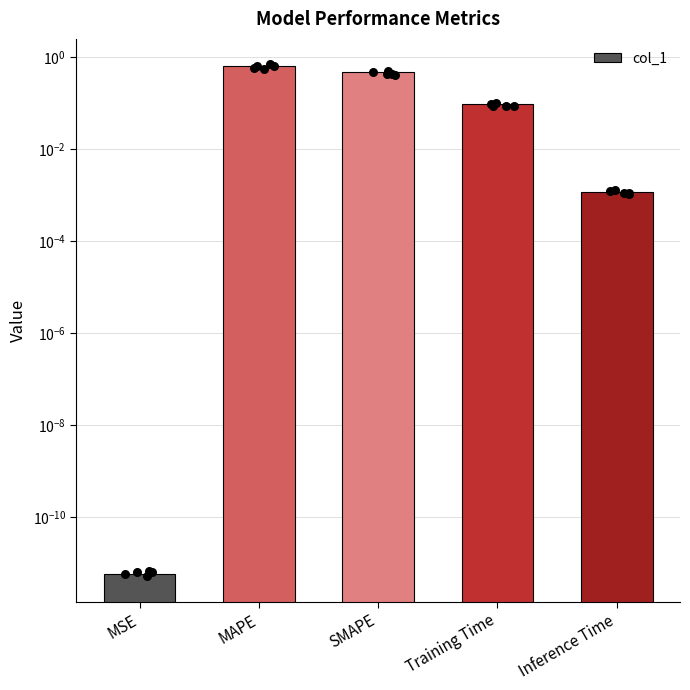

What is the change in value from SMAPE to Inference Time?

-0.5